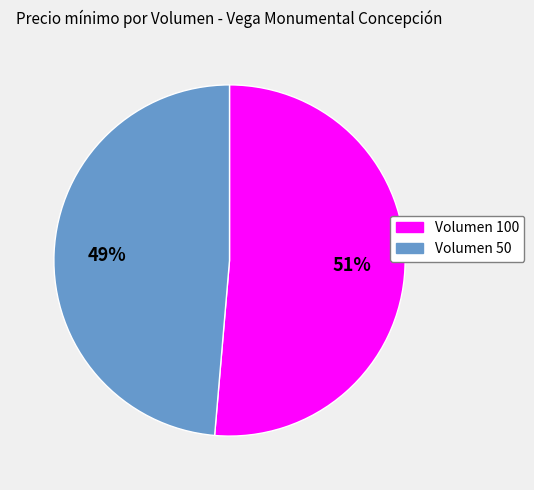

Which slice represents more than half of the pie?

Volumen 100